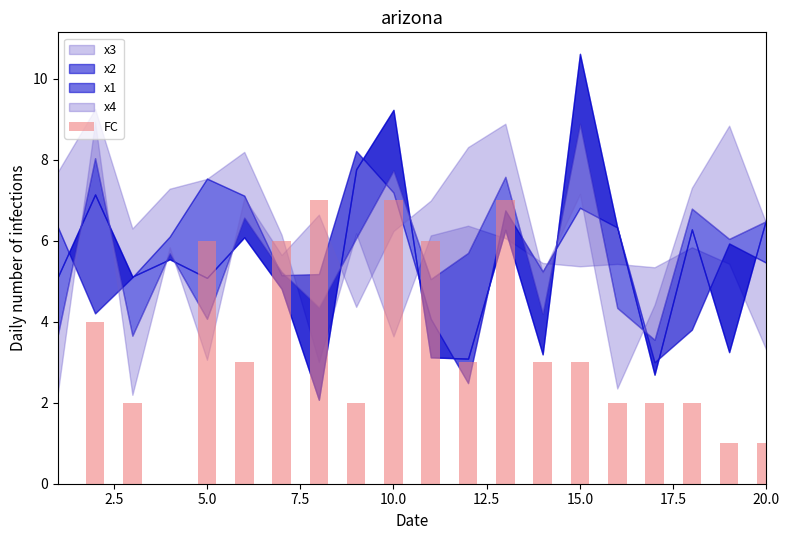

What is the sum of all values?

67